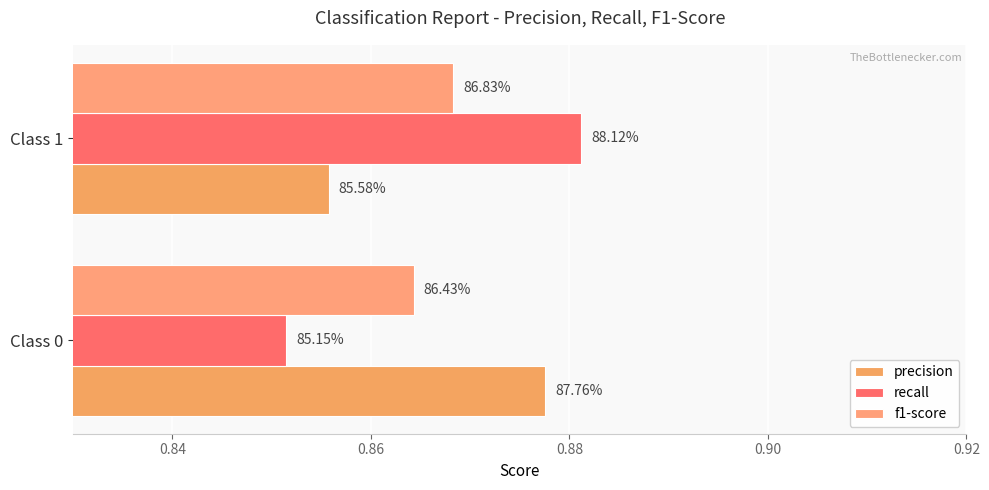

Rank the series by their maximum value, from lowest to highest.

f1-score, precision, recall